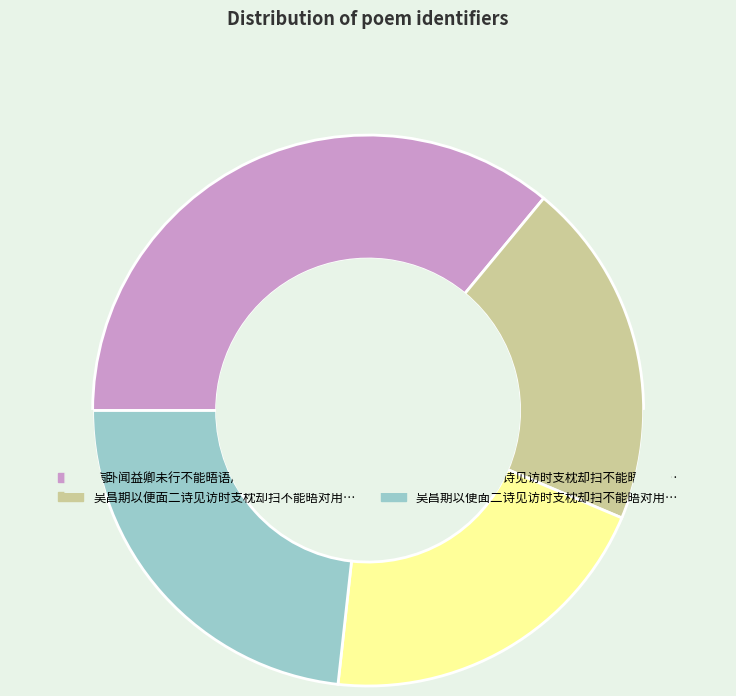

Does 病卧闻益卿未行不能晤语成四十字 account for over 50% of the chart?

No